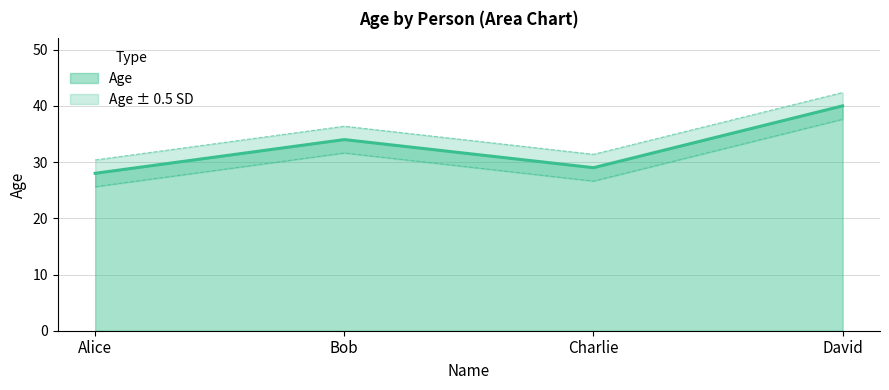

Reading left to right, what are all the values shown in this chart?

Alice=28	Bob=34	Charlie=29	David=40